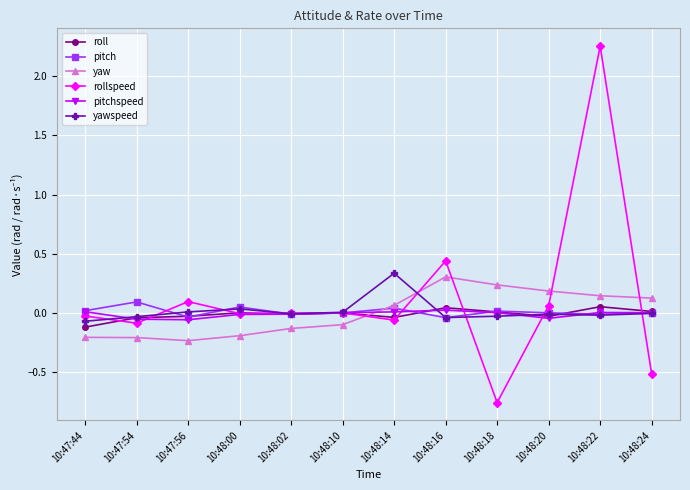

True or false: pitchspeed has more than 1 interior local peaks.

True